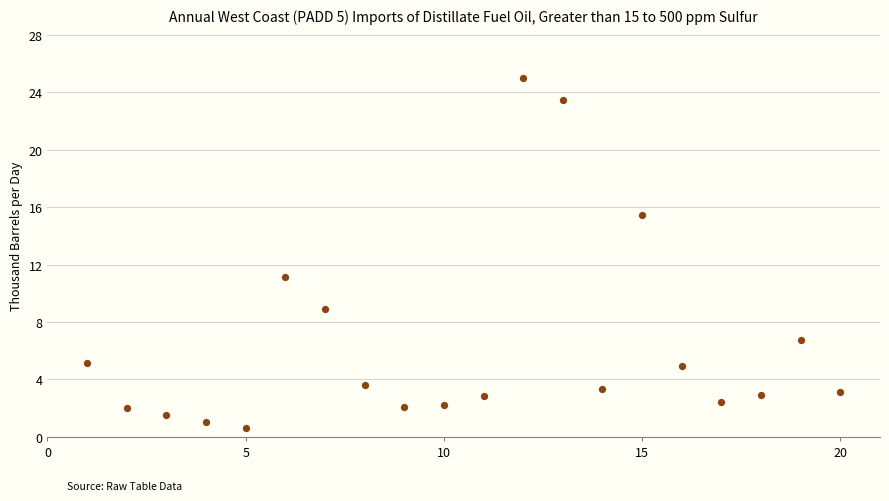

What is the range of X values (max minus min)?

19.0